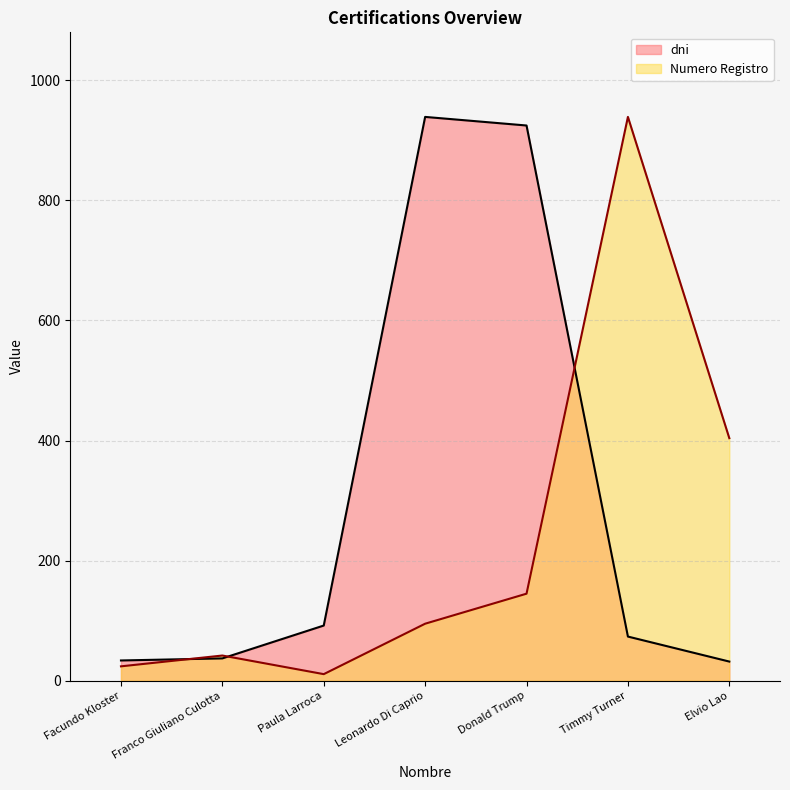

Is it true that Numero Registro equals 45.9 at Leonardo Di Caprio?

False